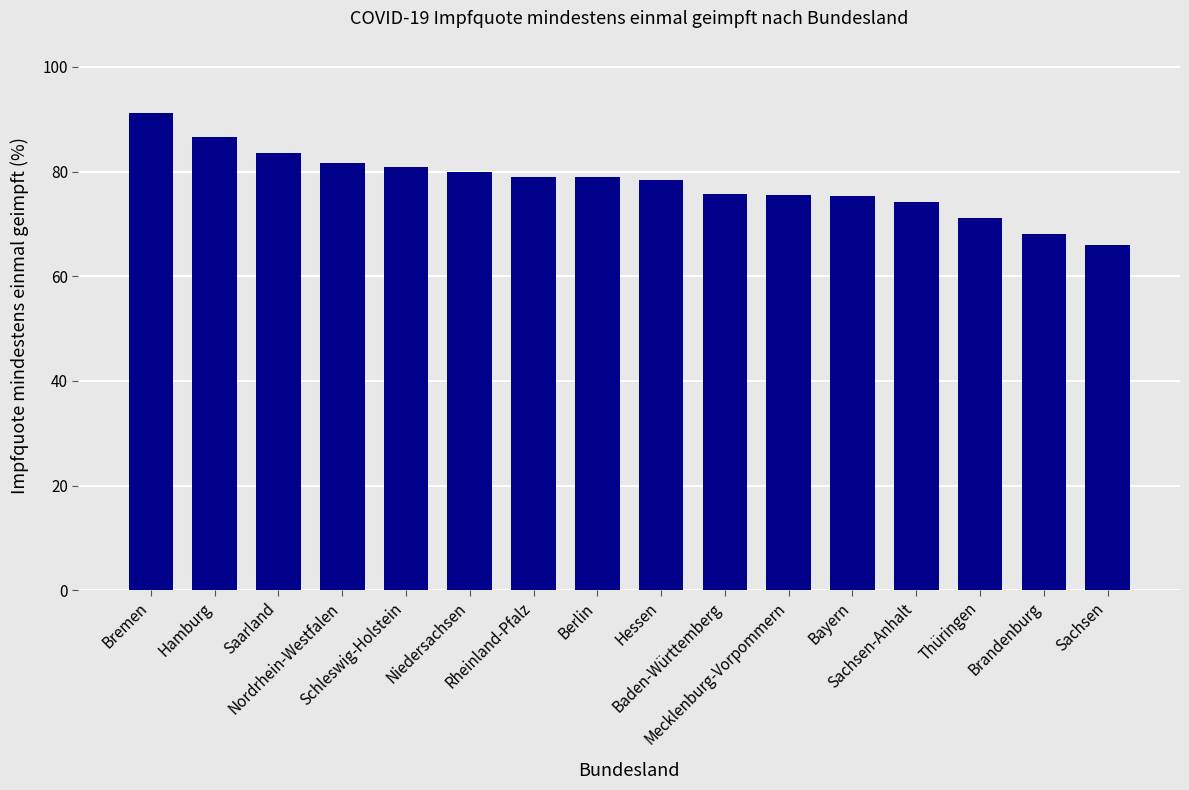

At which label does the data first exceed 79?

Bremen